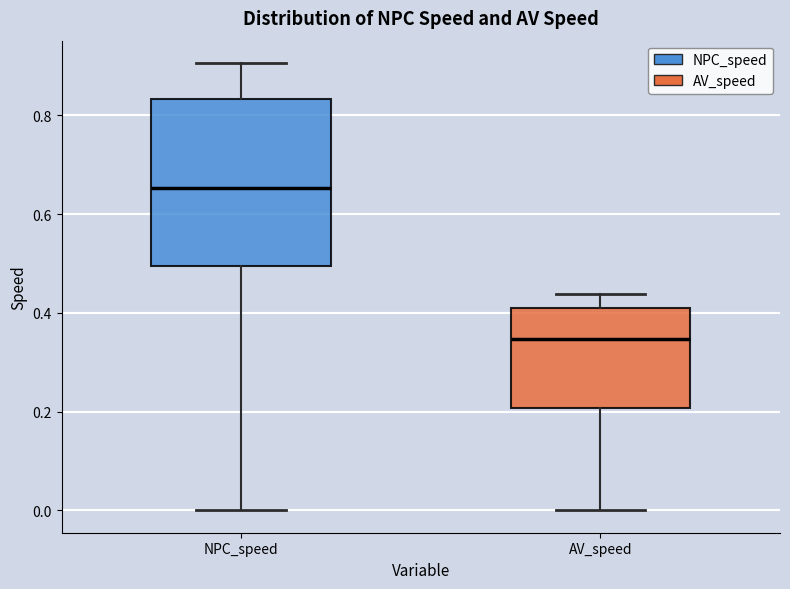

Reading left to right, transcribe this box plot: for each box, give where its median line is, the range the box spans, and where its two whiskers end, as read against the y-axis. The values are not printed on the chart, so give them approximately, as read against the axis.

NPC_speed: median 0.66, box 0.50 to 0.84, whiskers 0.00 to 0.90
AV_speed: median 0.34, box 0.20 to 0.42, whiskers 0.00 to 0.44